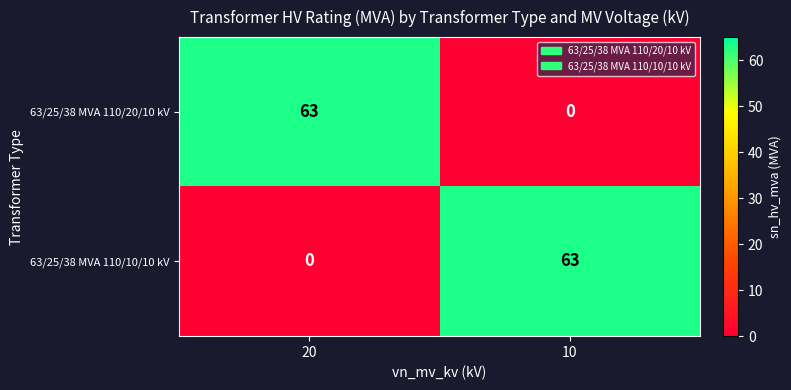

What is the difference between the 63/25/38 MVA 110/10/10 kV values at 10 and 20?

63